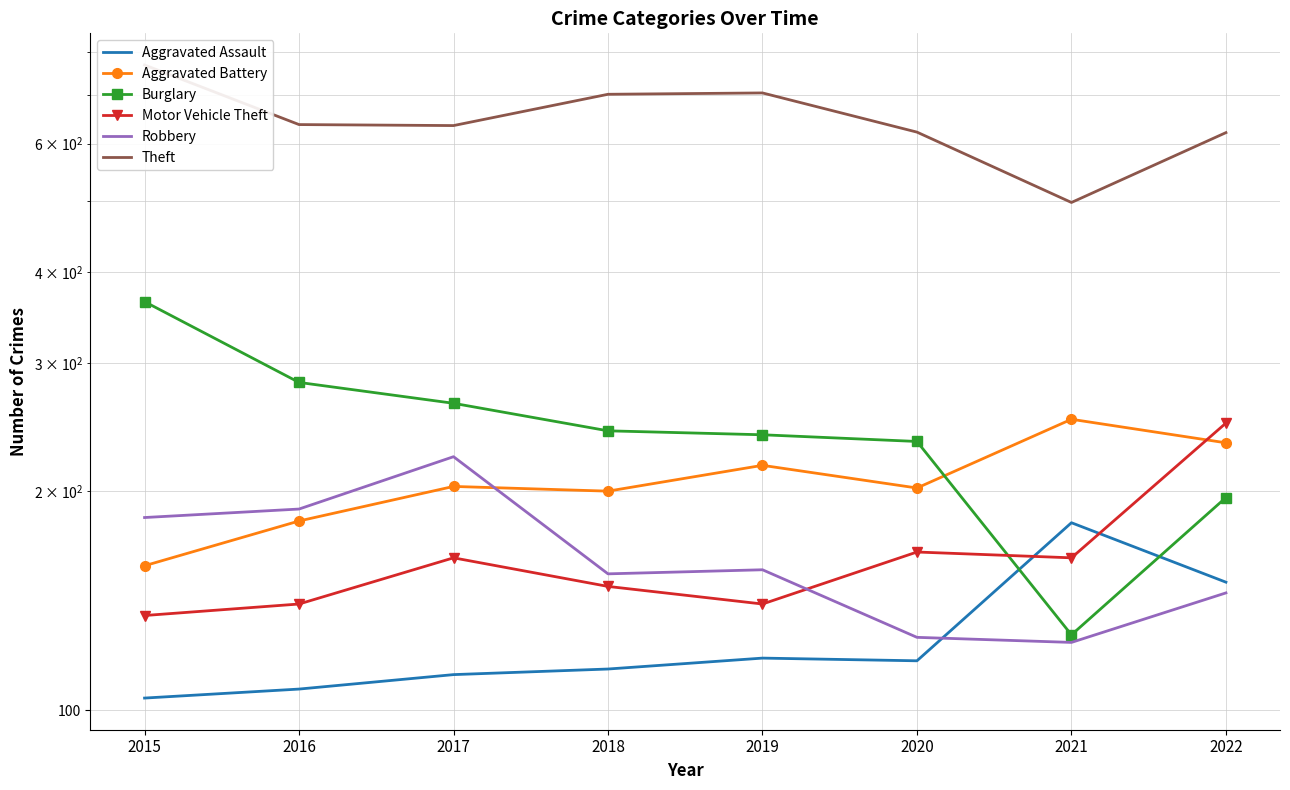

Is it true that Motor Vehicle Theft equals 241 at 2020?

False